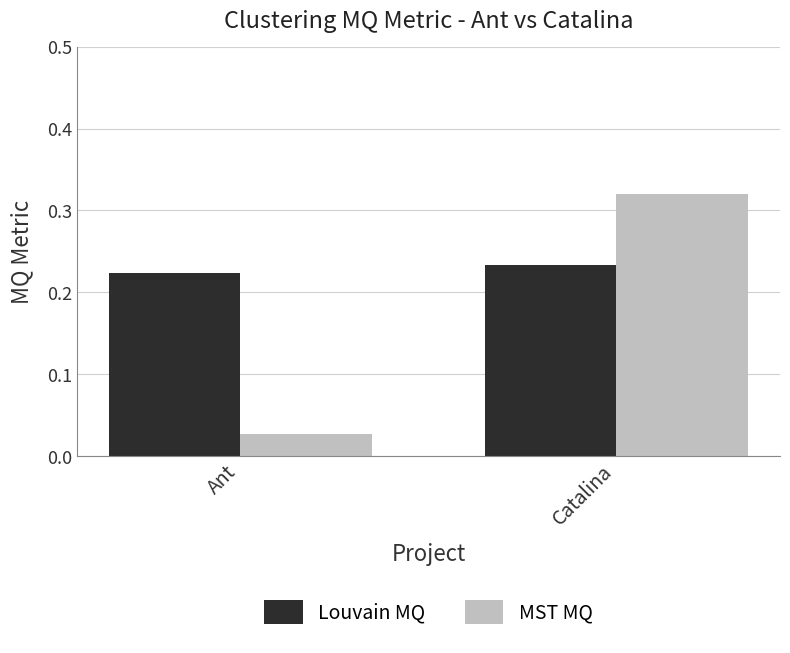

Which category has the highest value across all series?

Catalina